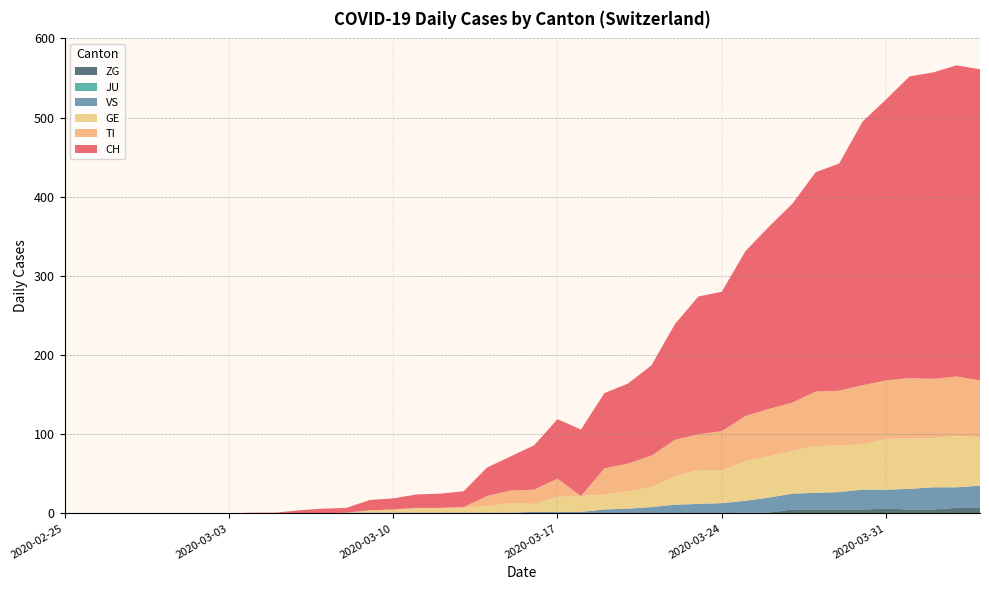

Reading left to right, transcribe all the data shown in this chart.

CH: 0	0	0	0	0	0	0	0	1	1	4	6	6	13	14	17	18	20	36	43	56	75	84	95	101	114	146	174	176	208	230	251	277	287	333	355	381	387	393	393
TI: 0	0	0	0	0	0	0	0	0	0	0	0	0	0	0	0	0	0	13	16	18	23	0	33	35	40	46	45	50	57	60	61	69	69	75	74	76	75	75	72
GE: 0	0	0	0	0	0	0	0	0	0	0	0	0	3	4	6	6	7	8	12	10	19	20	19	22	25	36	43	41	50	52	54	59	59	57	64	64	62	65	61
JU: 0	0	0	0	0	0	0	0	0	0	0	0	0	0	0	0	0	0	0	0	0	0	0	0	0	0	0	0	0	0	0	0	0	0	0	0	0	0	0	0
VS: 0	0	0	0	0	0	0	0	0	0	0	0	1	1	1	1	1	1	1	1	2	2	2	5	6	8	11	12	13	15	19	20	21	22	25	24	26	28	26	28
ZG: 0	0	0	0	0	0	0	0	0	0	0	0	0	0	0	0	0	0	0	0	0	0	0	0	0	0	0	0	0	1	1	5	5	5	5	6	5	5	7	7